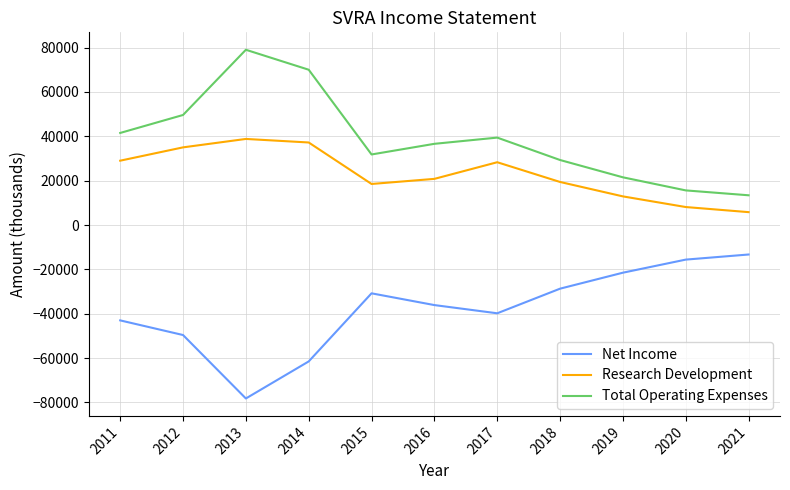

At 2011, list the series in order from smallest to largest.

Net Income, Research Development, Total Operating Expenses